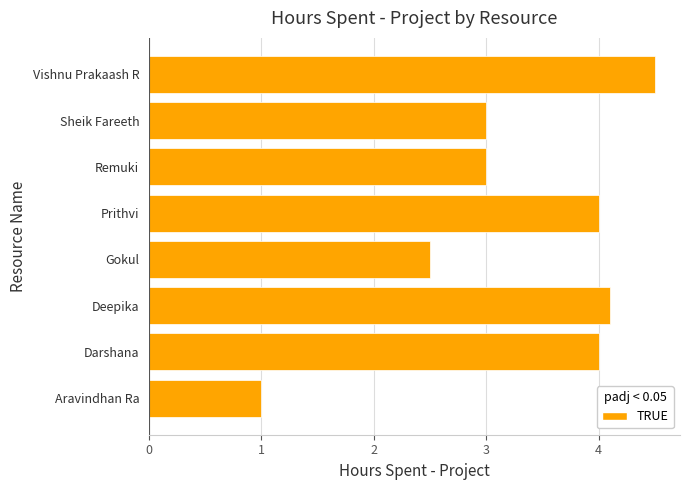

What is the sum of all values?

26.1